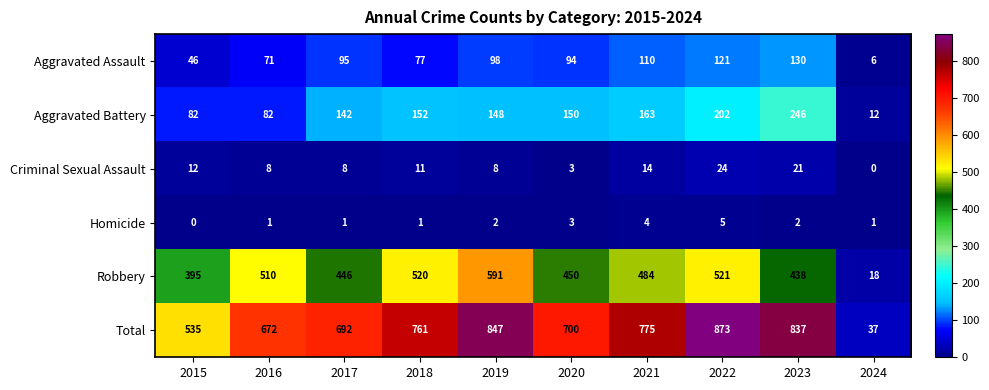

Count the Homicide values in the range 1 to 3.

7